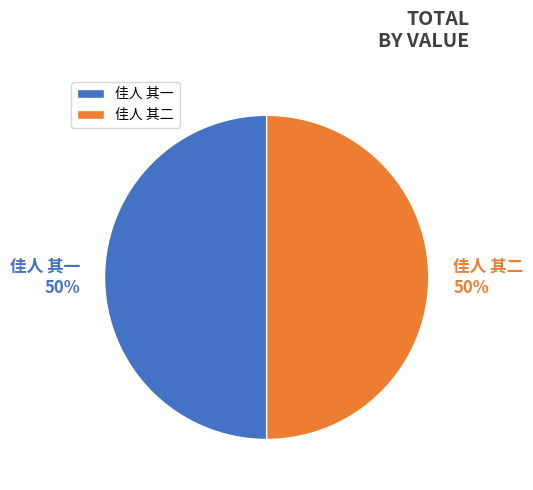

Count the number of slices in the pie.

2